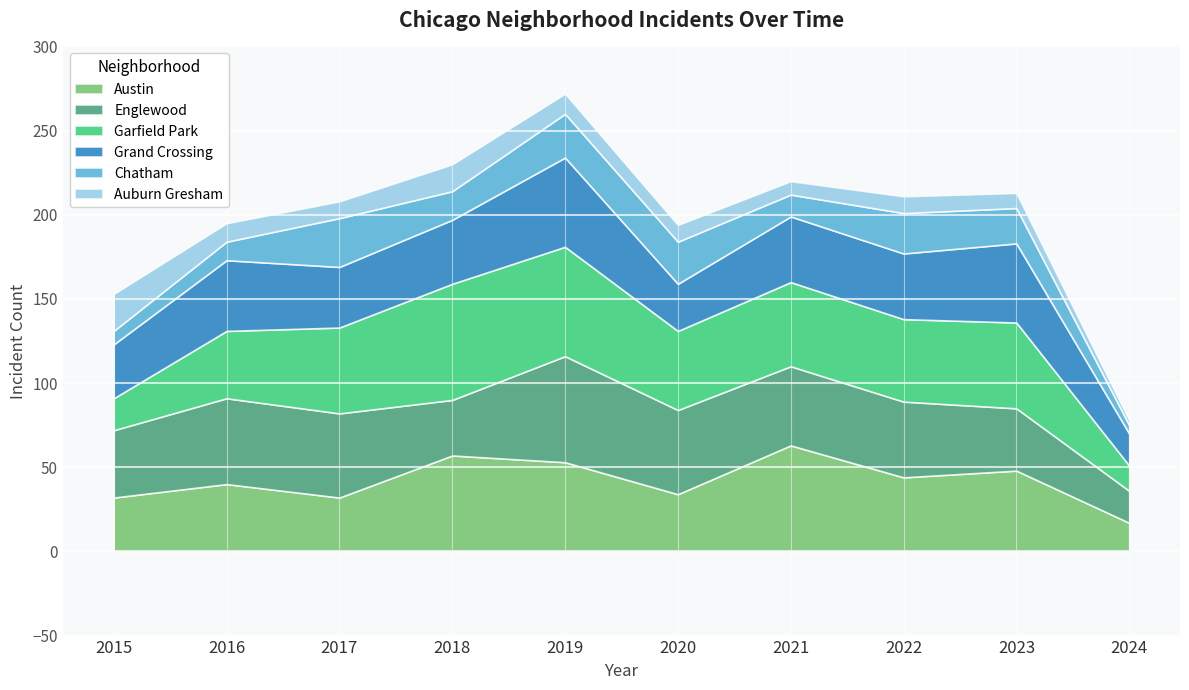

At which label does Austin reach its peak?

2021